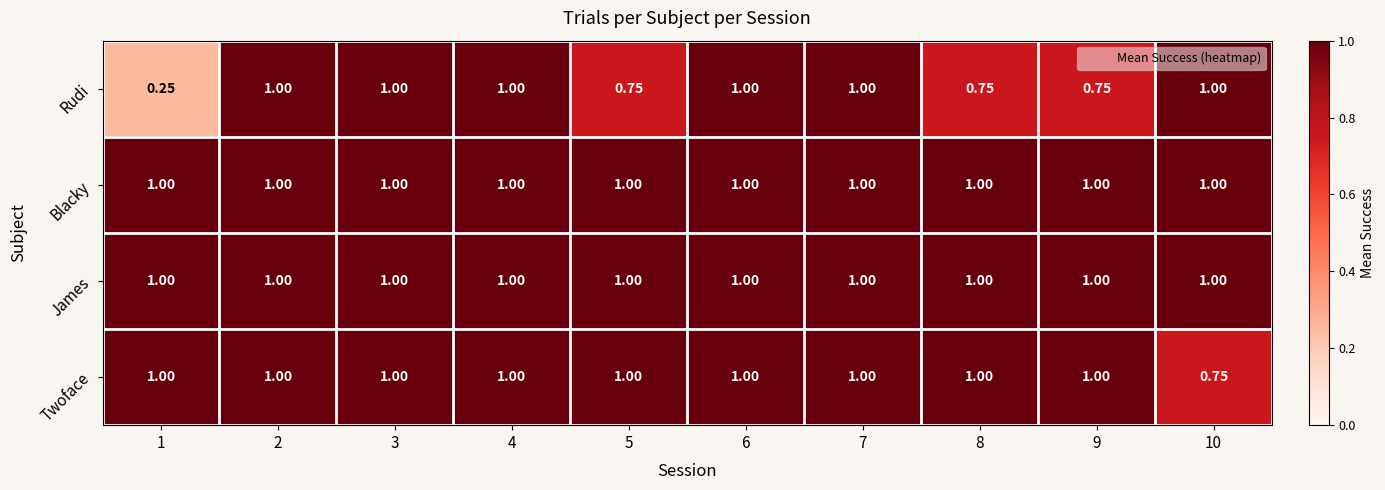

Which series has the widest spread of values?

Rudi